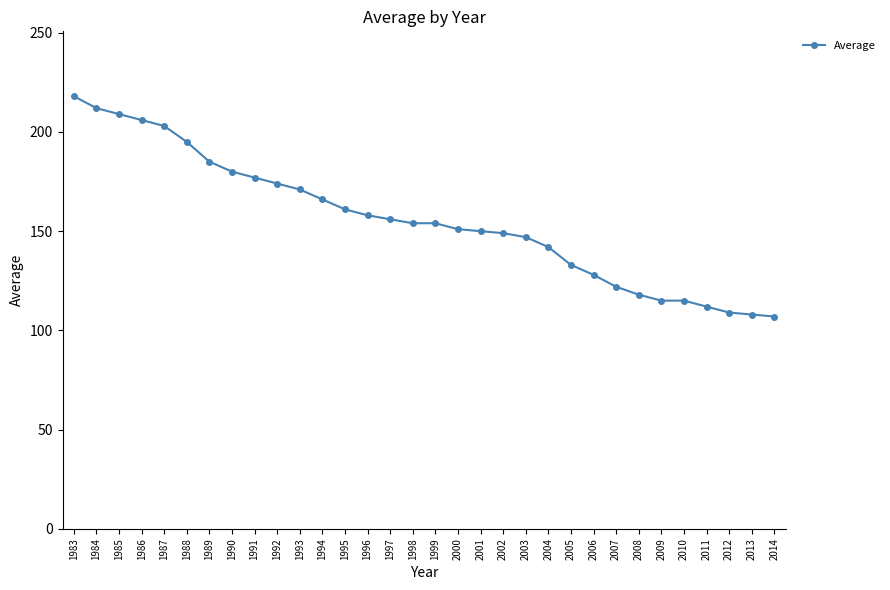

Is it true that the value at 2004 is 142?

True